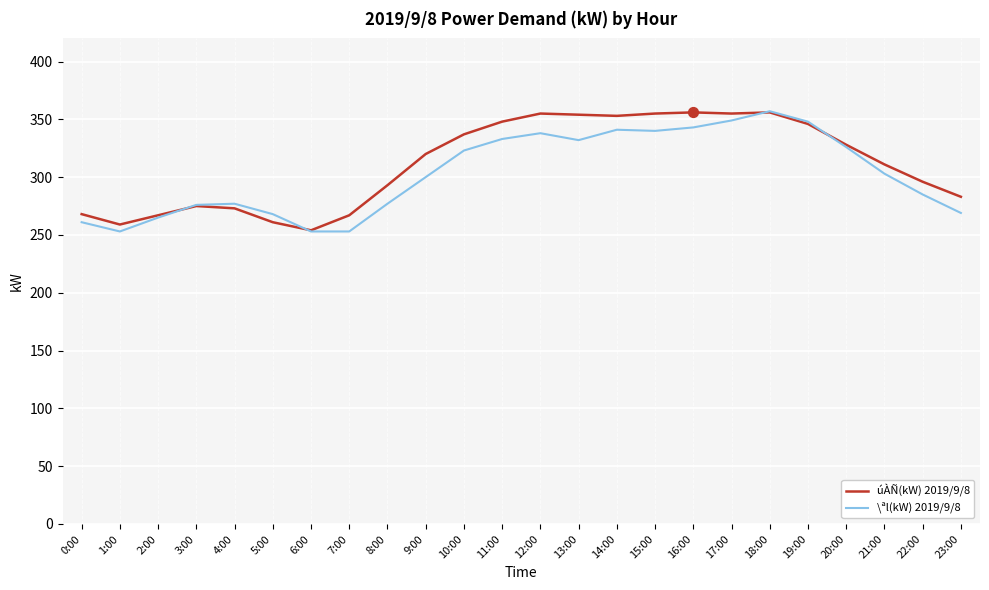

What is the spread (max minus min) of values at 14:00?

12